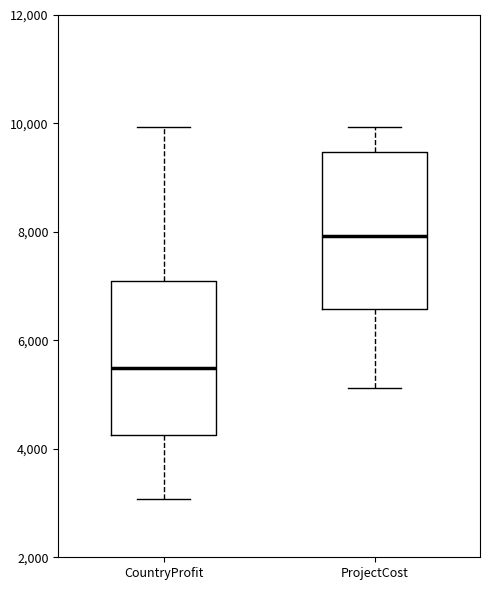

Reading left to right, transcribe this box plot: for each box, give where its median line is, the range the box spans, and where its two whiskers end, as read against the y-axis. The values are not printed on the chart, so give them approximately, as read against the axis.

CountryProfit: median 5400, box 4200 to 7000, whiskers 3000 to 10000
ProjectCost: median 8000, box 6600 to 9400, whiskers 5200 to 10000